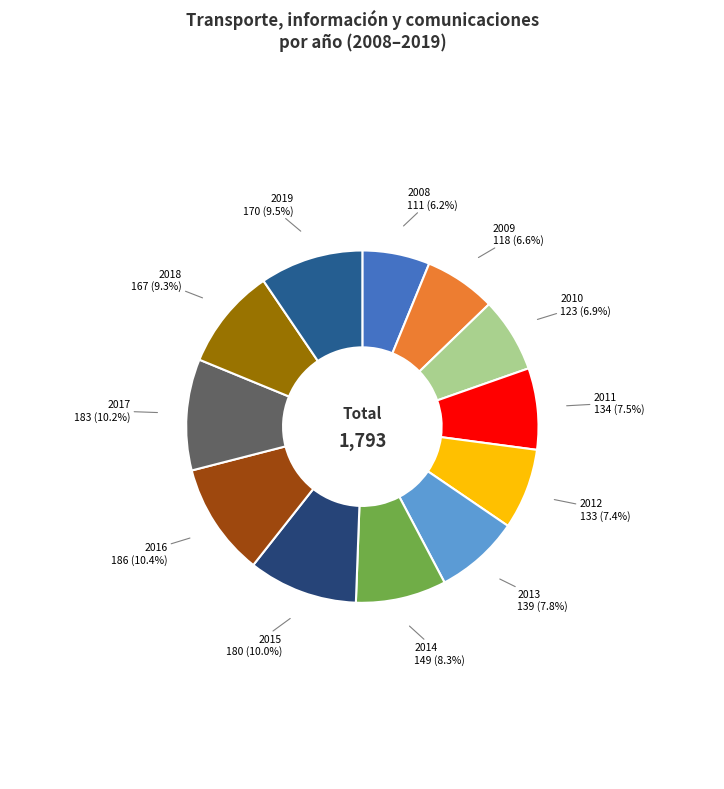

What percentage is NOT represented by 2015?

90.0%